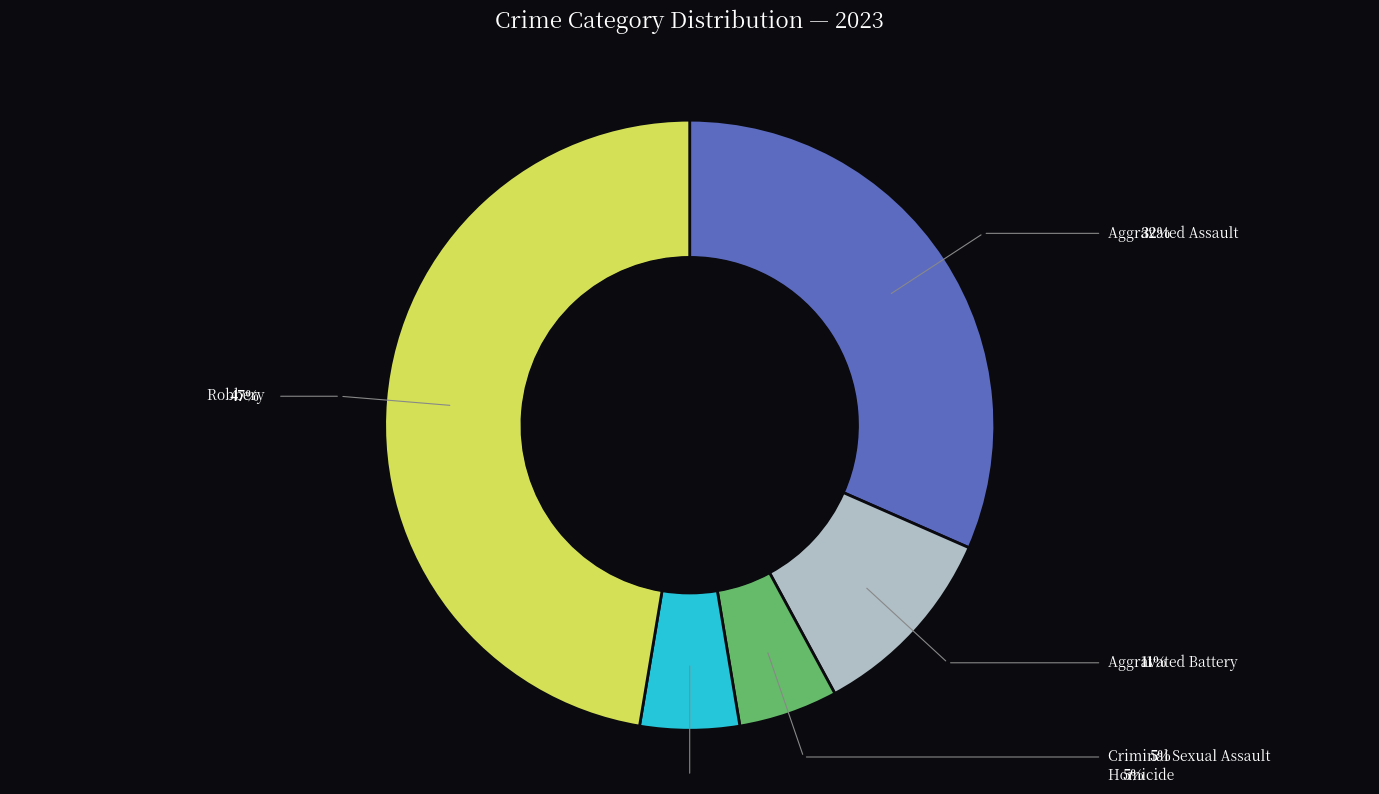

To the nearest percent, what is the difference between the largest and smallest slice percentages?

42%